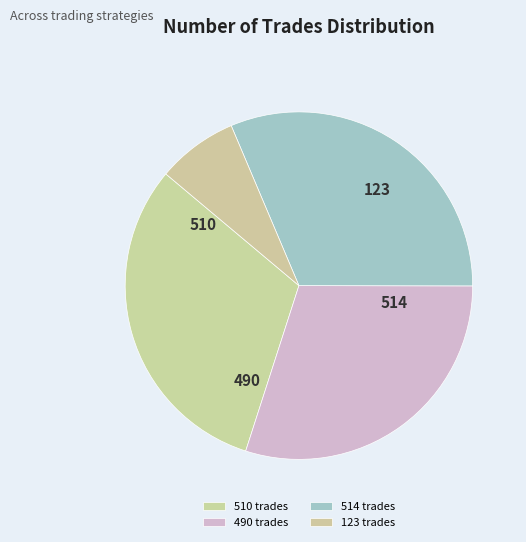

Between 490 trades and 510 trades, which is larger?

510 trades